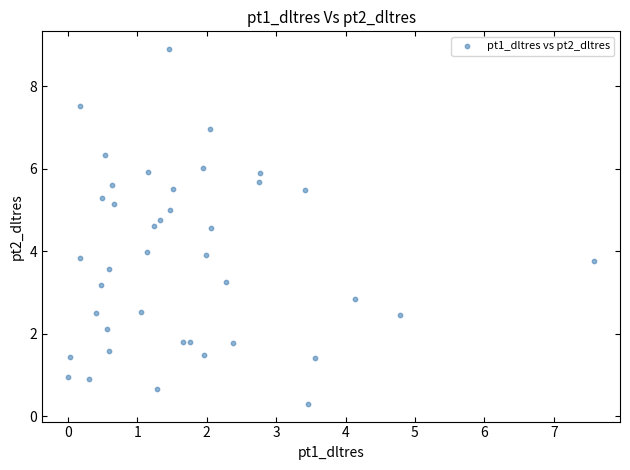

What is the range of X values (max minus min)?

7.6